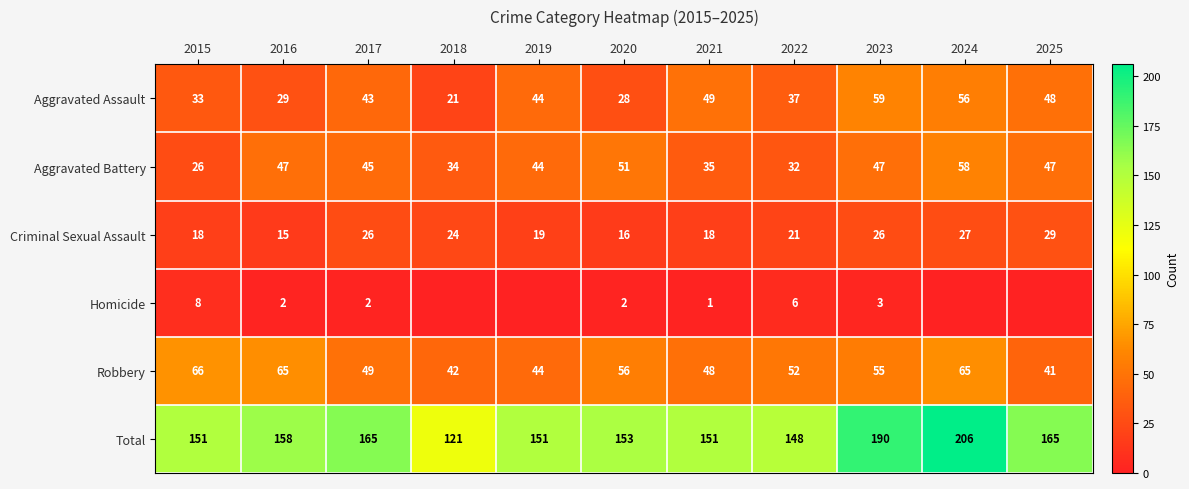

Rank the series at 2024 from lowest to highest value.

Homicide, Criminal Sexual Assault, Aggravated Assault, Aggravated Battery, Robbery, Total